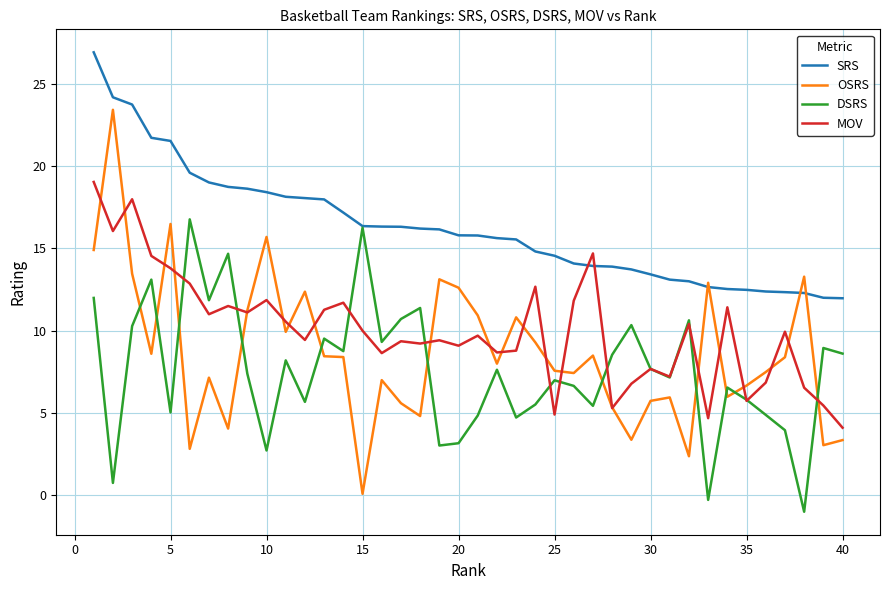

How many times do SRS and MOV cross each other?

2